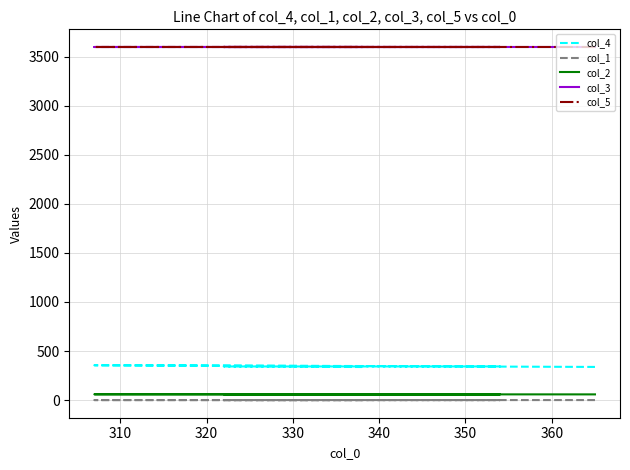

What is the spread (max minus min) of values at 300?

3599.9